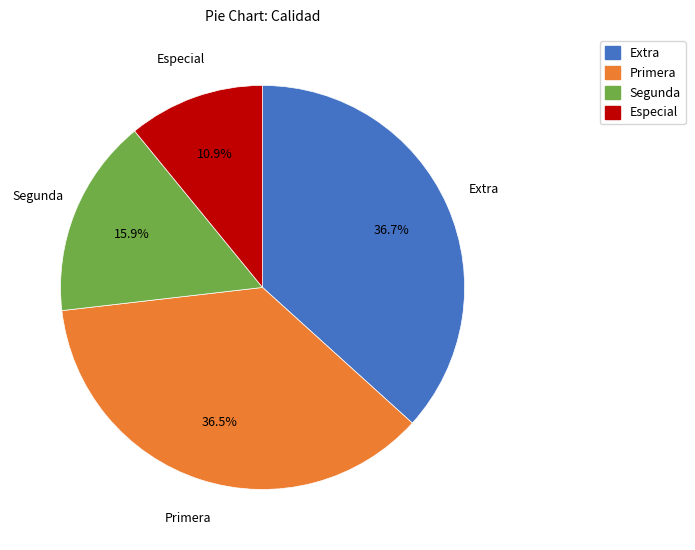

Which has a higher value, Segunda or Extra?

Extra